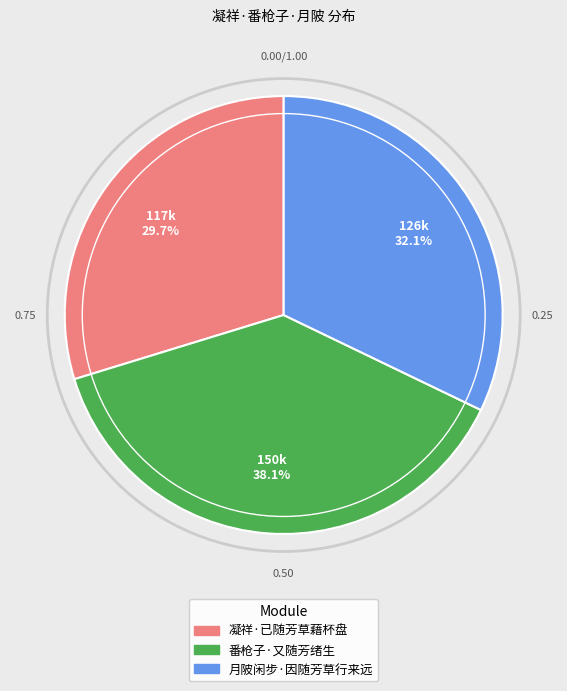

To the nearest percent, what portion does 番枪子·又随芳绪生 represent?

38%